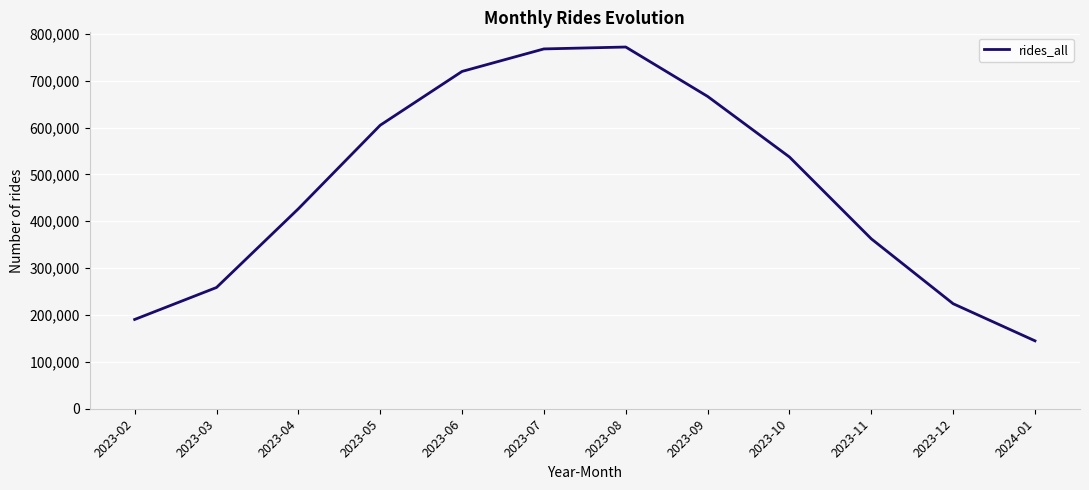

The value at 2023-03 is 258678. True or false?

True